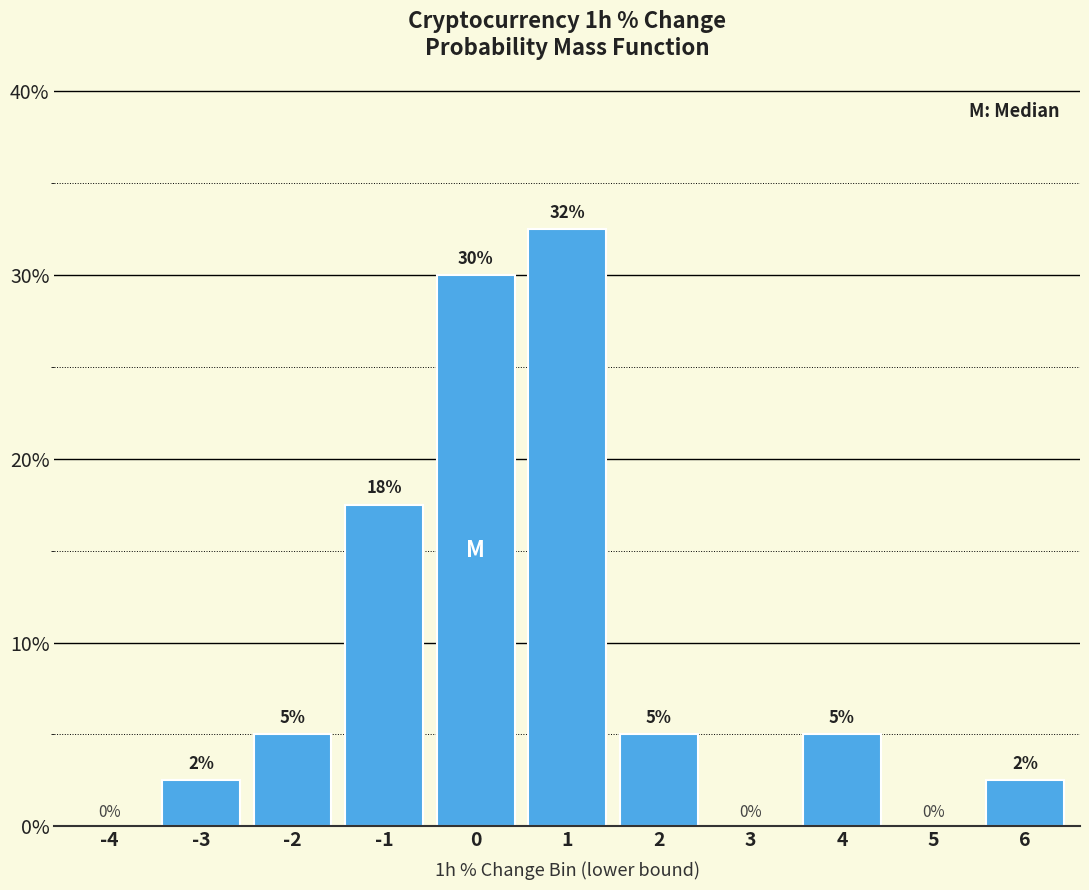

The chart shows a value of 29.5 at -1. True or false?

False